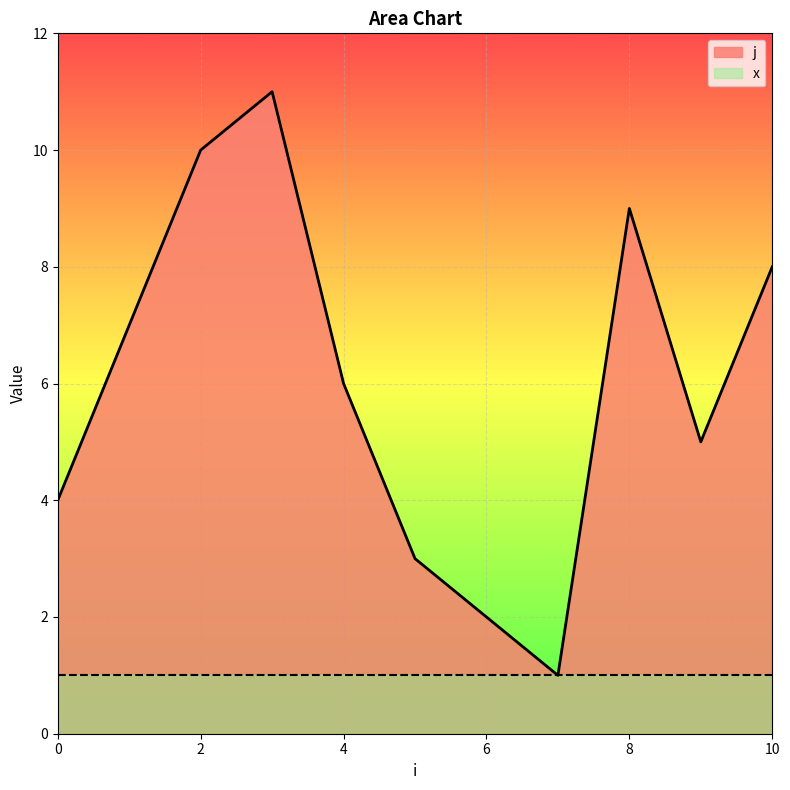

At which category does the data reach its first local valley?

7